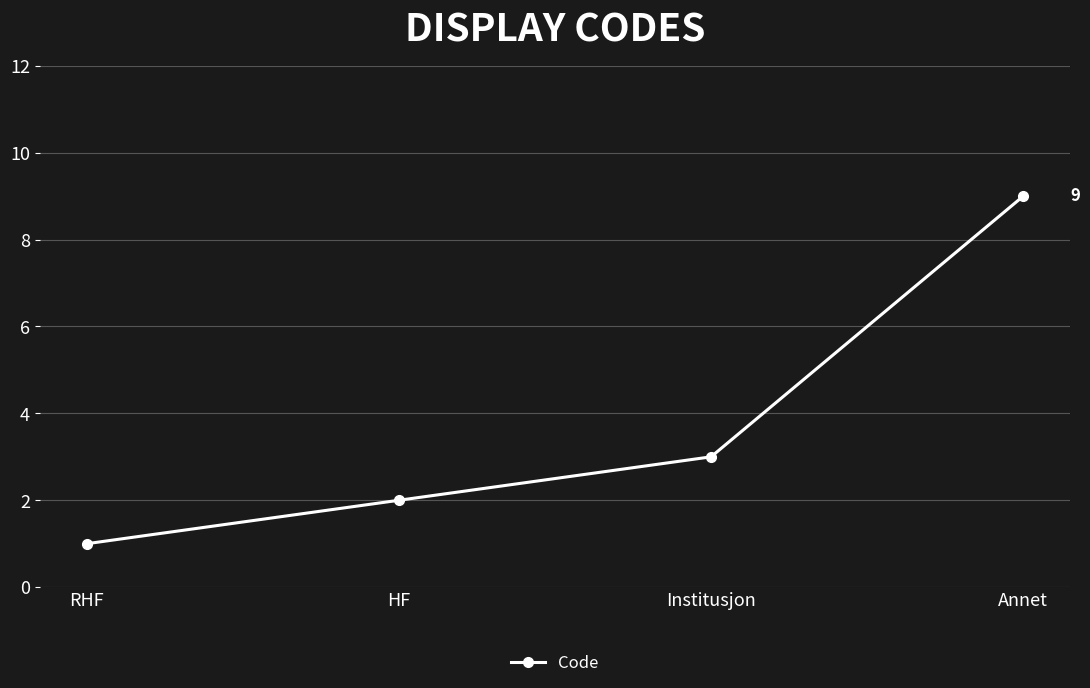

Is it true that the value at HF is 1?

False